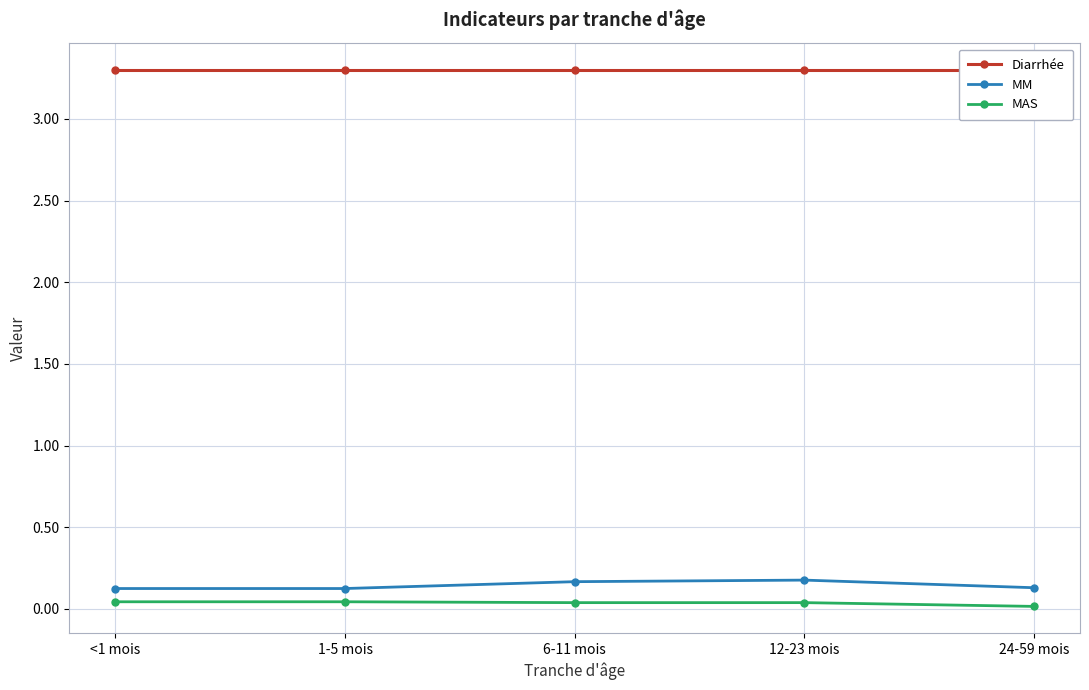

How many interior local peaks does the MM series have?

1